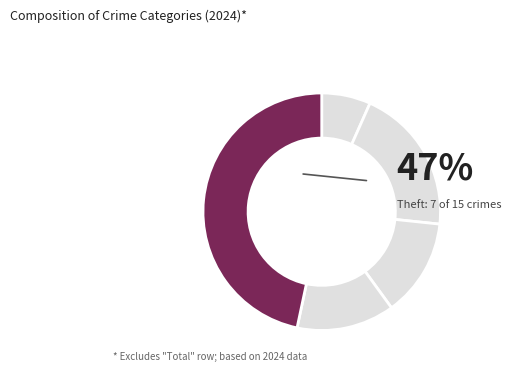

Count the number of slices in the pie.

6